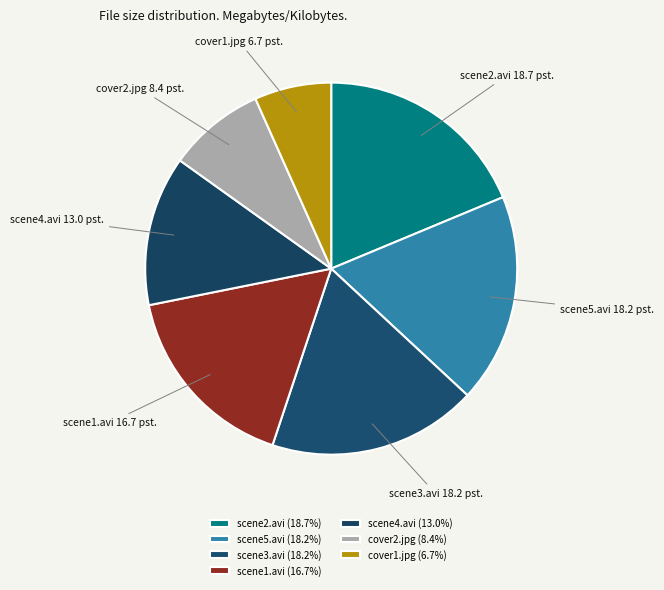

Rank the categories by value from lowest to highest.

cover1.jpg, cover2.jpg, meet-the-twins-scene4.avi, meet-the-twins-scene1.avi, meet-the-twins-scene3.avi, meet-the-twins-scene5.avi, meet-the-twins-scene2.avi